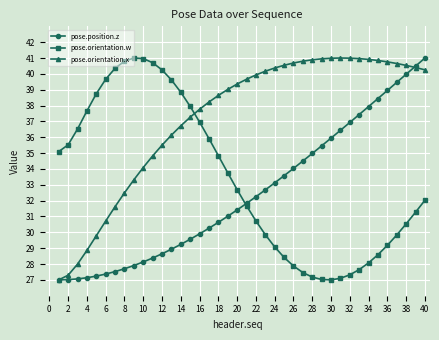

Which series has the largest total across all categories?

pose.orientation.x